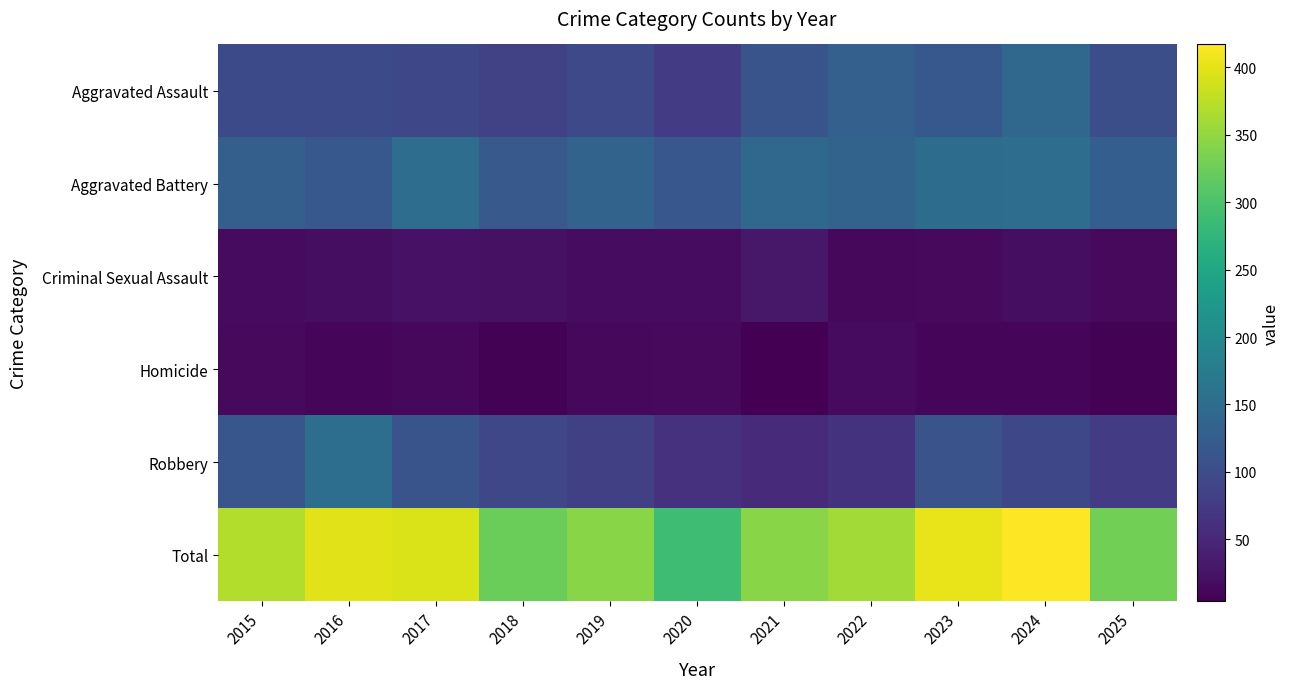

Reading left to right, list all the values displayed in this chart.

Aggravated Assault: 2015=96	2016=97	2017=94	2018=84	2019=95	2020=77	2021=111	2022=130	2023=117	2024=142	2025=104
Aggravated Battery: 2015=129	2016=117	2017=151	2018=120	2019=136	2020=116	2021=143	2022=136	2023=150	2024=151	2025=128
Criminal Sexual Assault: 2015=16	2016=19	2017=24	2018=22	2019=17	2020=17	2021=31	2022=13	2023=15	2024=20	2025=15
Homicide: 2015=14	2016=12	2017=13	2018=7	2019=13	2020=15	2021=4	2022=16	2023=11	2024=10	2025=6
Robbery: 2015=115	2016=153	2017=112	2018=92	2019=82	2020=63	2021=55	2022=65	2023=110	2024=94	2025=76
Total: 2015=370	2016=398	2017=394	2018=325	2019=343	2020=288	2021=344	2022=360	2023=403	2024=417	2025=329